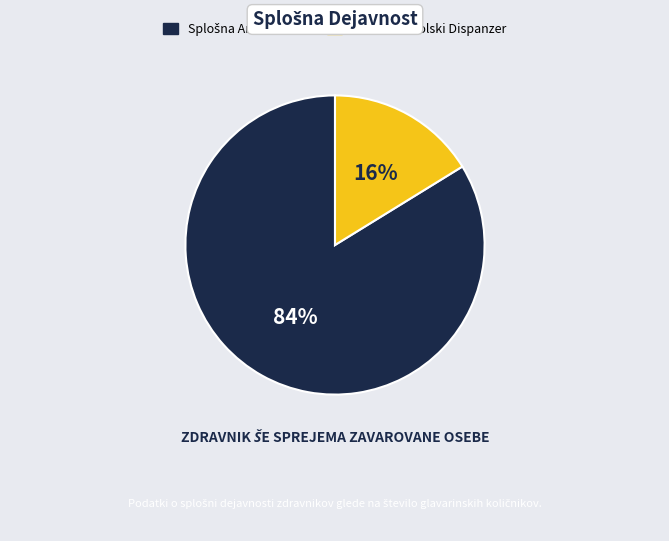

To the nearest percent, what is the difference between the largest and smallest slice percentages?

68%